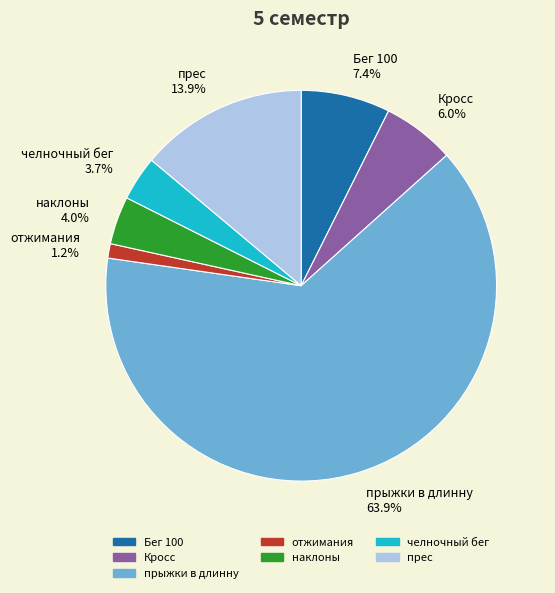

To the nearest percent, what is the difference between the largest and smallest slice percentages?

63%